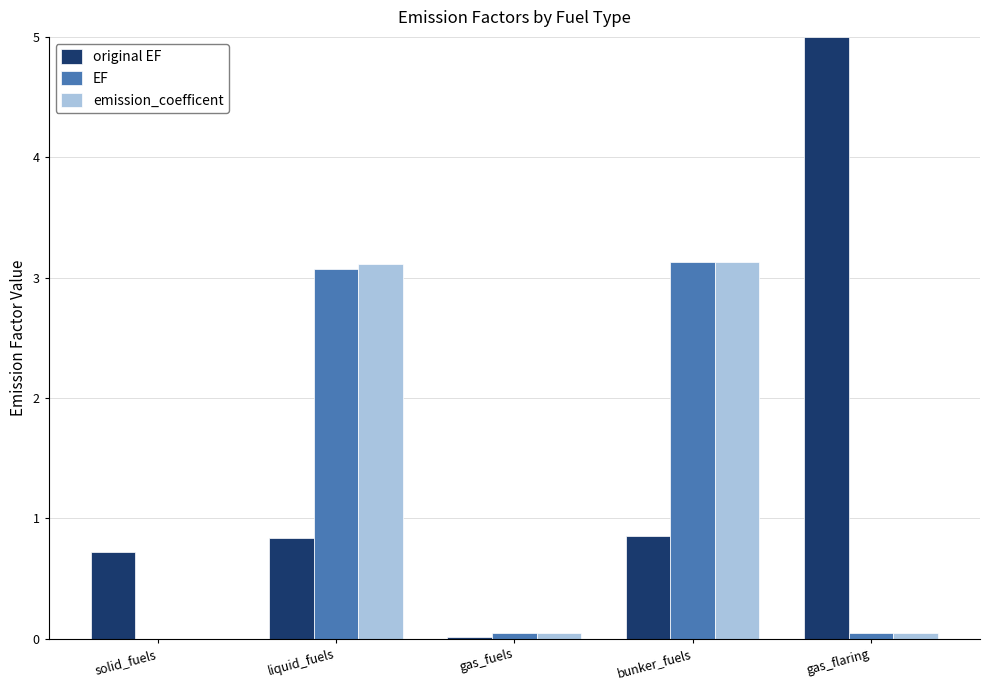

What is the greatest value displayed?

5.0